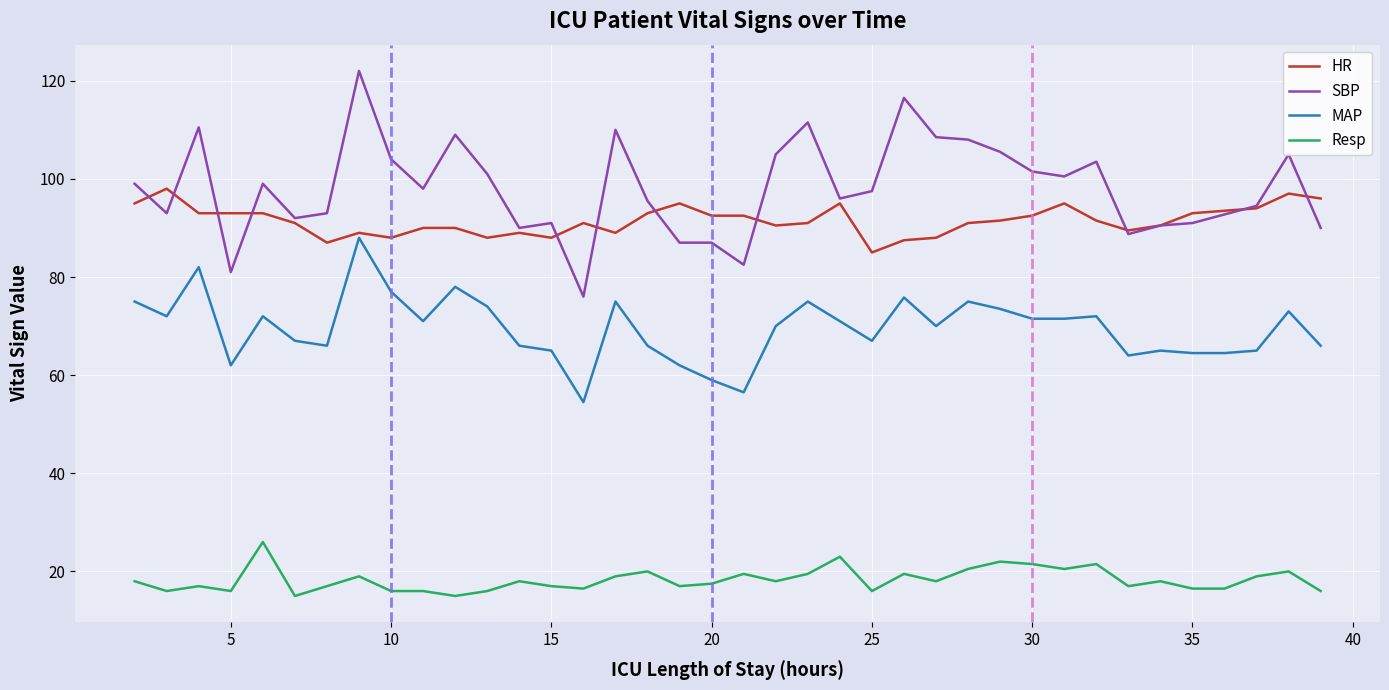

What is the maximum value for MAP?

88.0